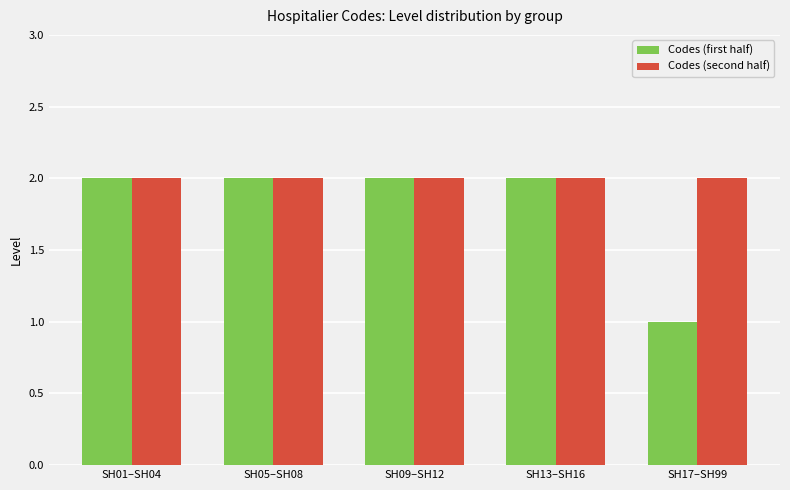

How many Codes (first half) values are between 2 and 3?

4